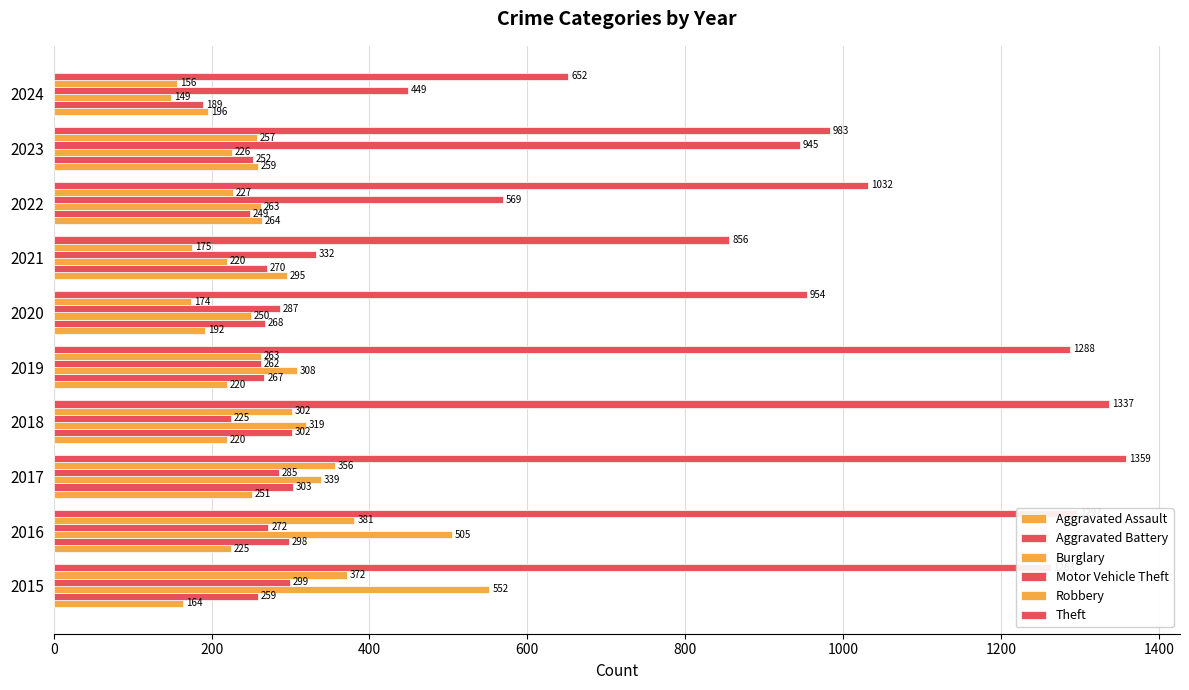

How many values in the Motor Vehicle Theft series are below 299?

5